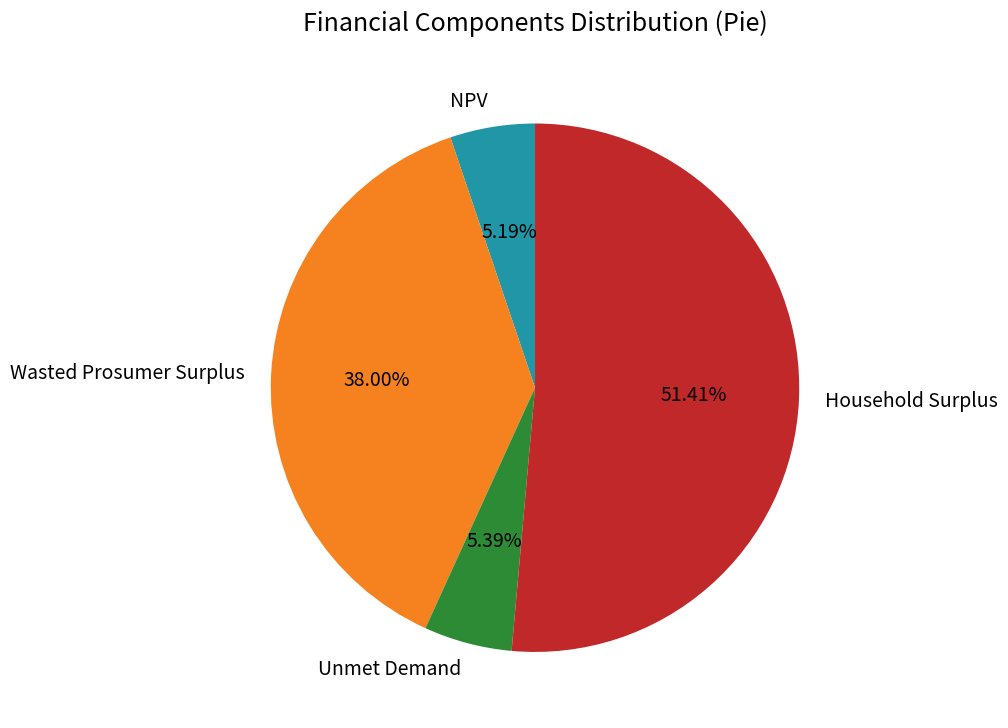

Which slice represents more than half of the pie?

Household Surplus